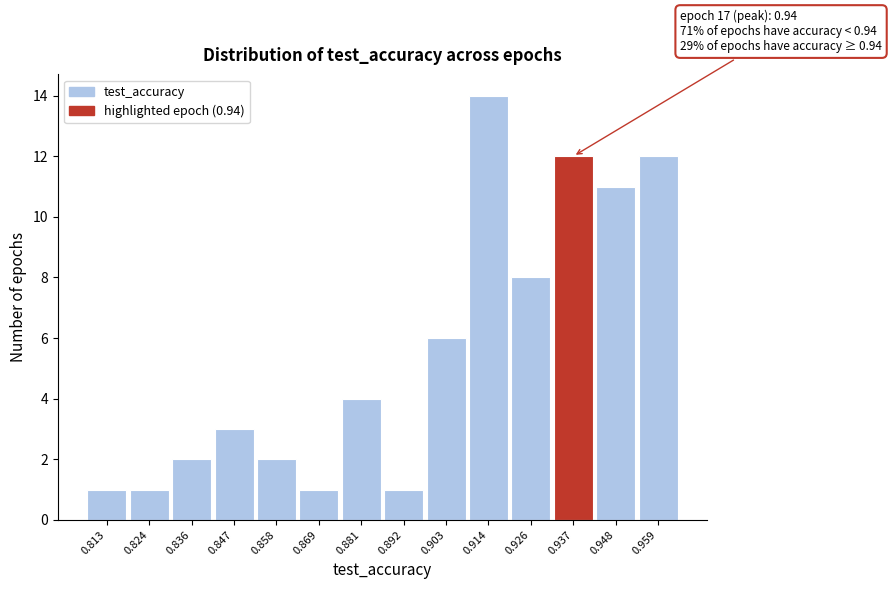

Over which range of the x-axis is the bar tallest?

0.908 to 0.920